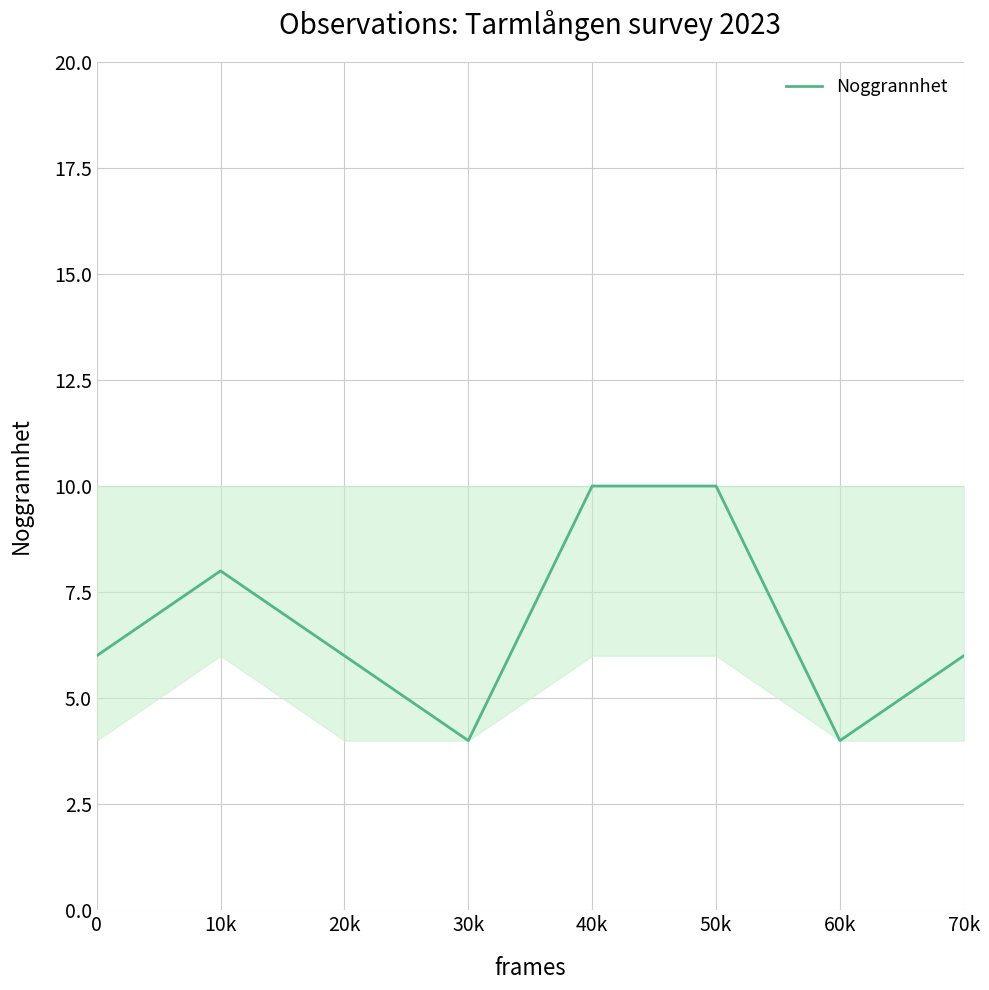

What position from the left is 50k?

6